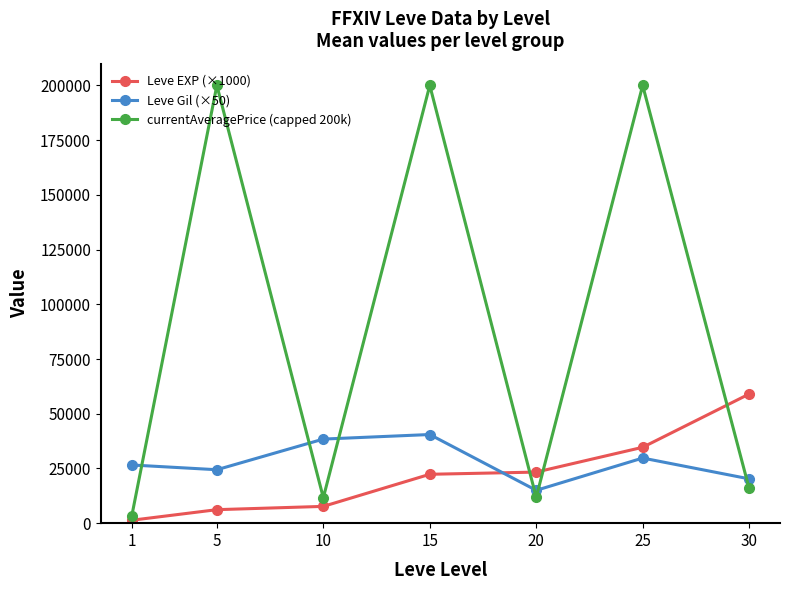

What is the sum of all Leve Gil (×50) values?

194916.7